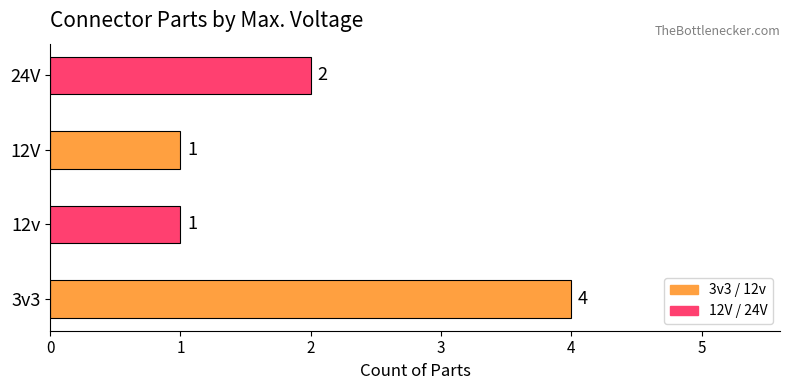

What is the difference between the maximum and minimum values?

3